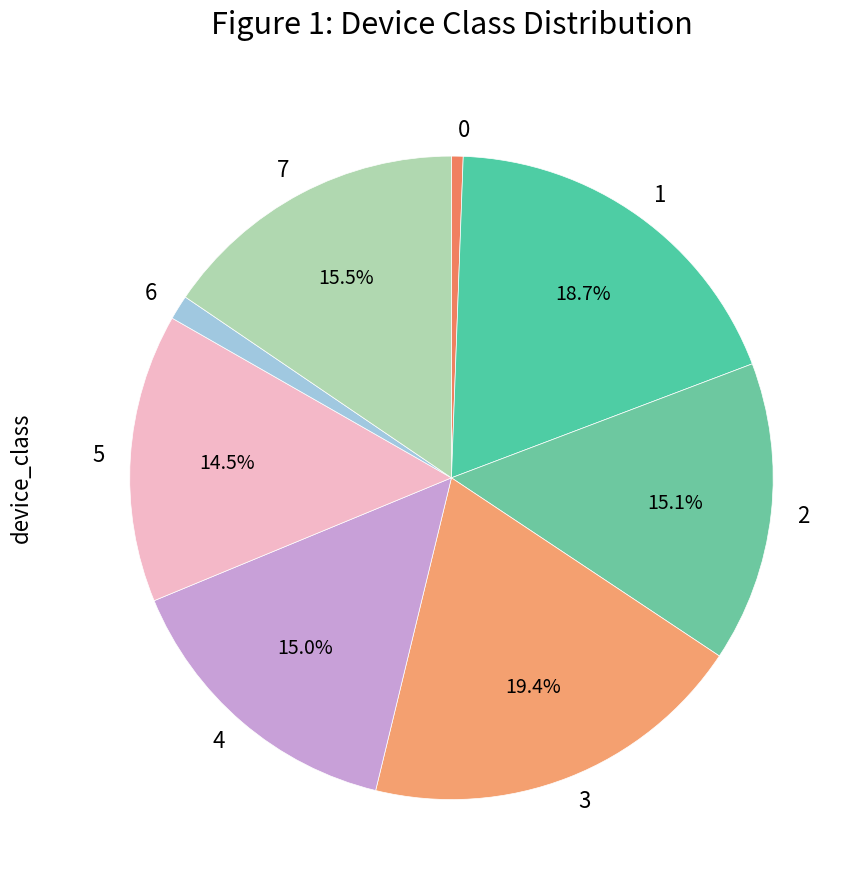

Is there any slice that represents more than half of the pie?

No